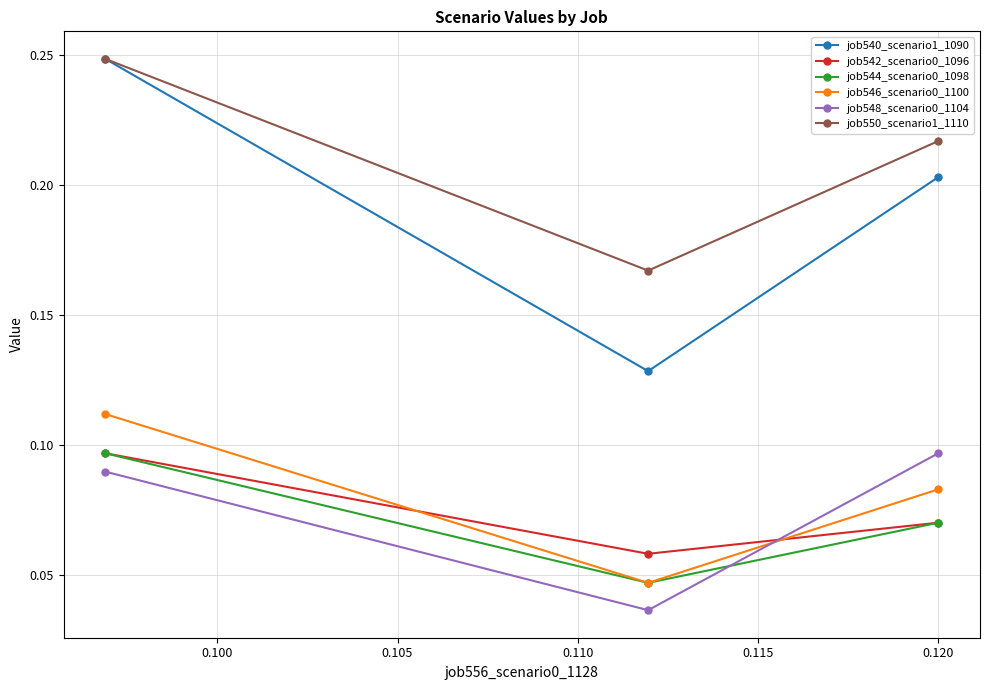

Count the job548_scenario0_1104 values in the range 0 to 1.

3